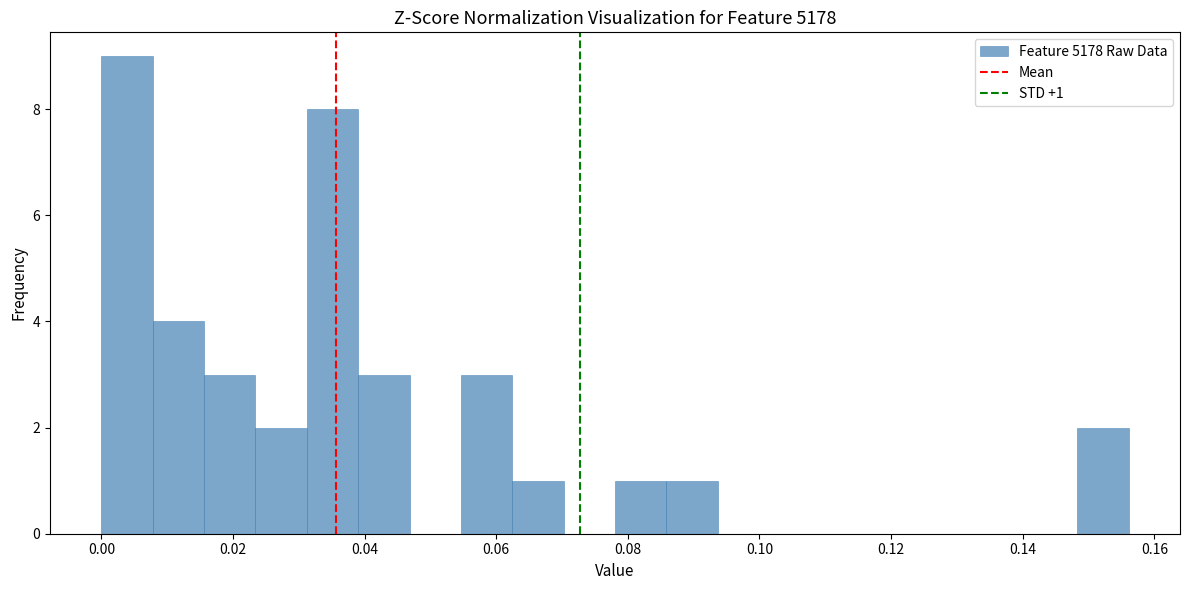

Around what value on the x-axis is the tallest bar? Give the approximate position of its centre, as read against the axis.

0.004